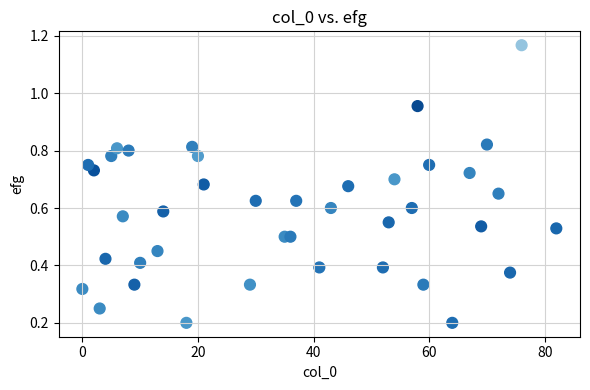

What is the range of X values (max minus min)?

82.0